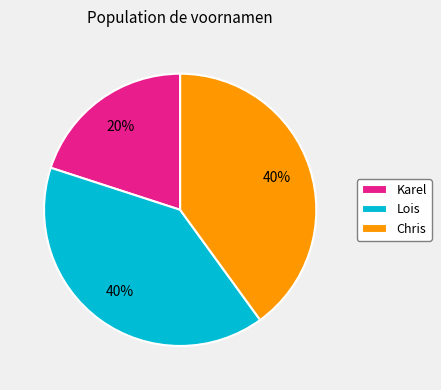

True or false: Karel accounts for 20% of the total.

True